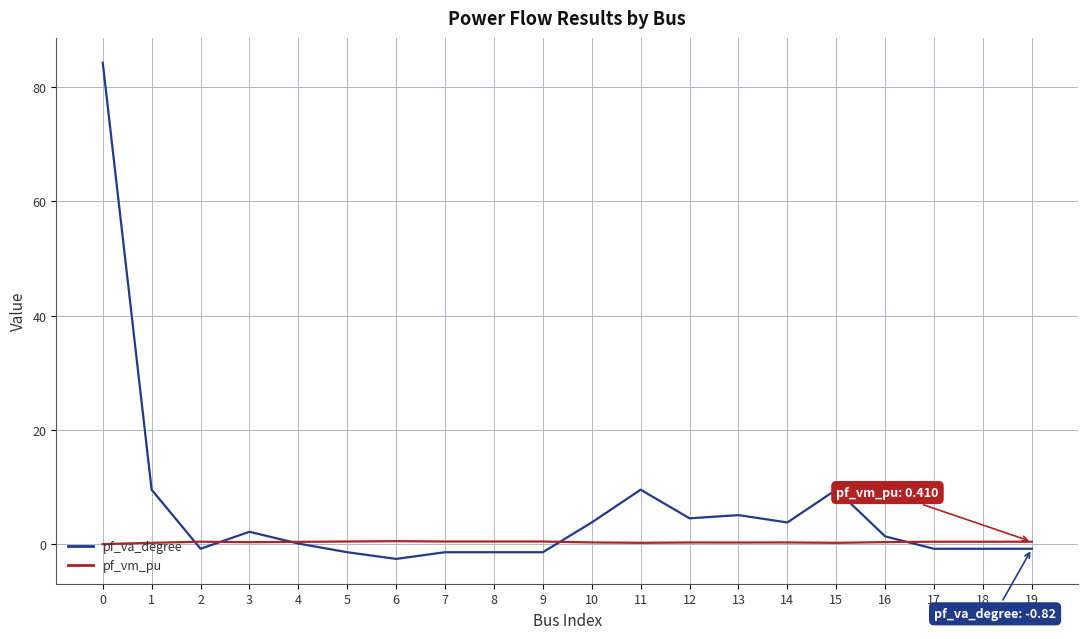

Is it true that pf_vm_pu equals 0.4 at 19?

True